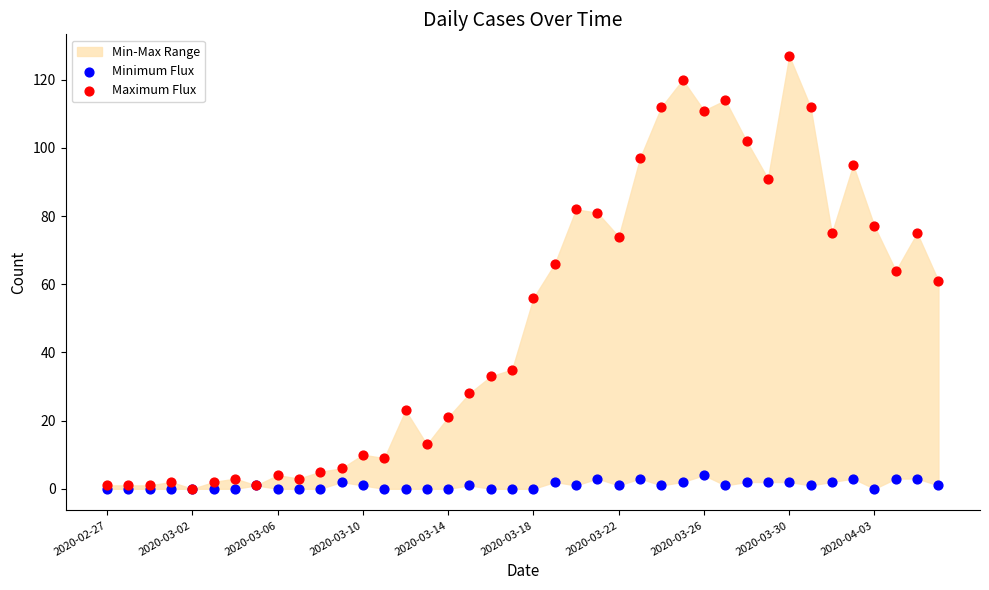

Which series reaches the maximum Y coordinate?

Maximum Flux